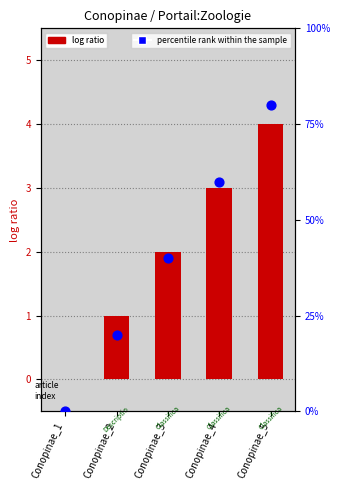

Which series has the largest Y range (max minus min)?

percentile rank within the sample